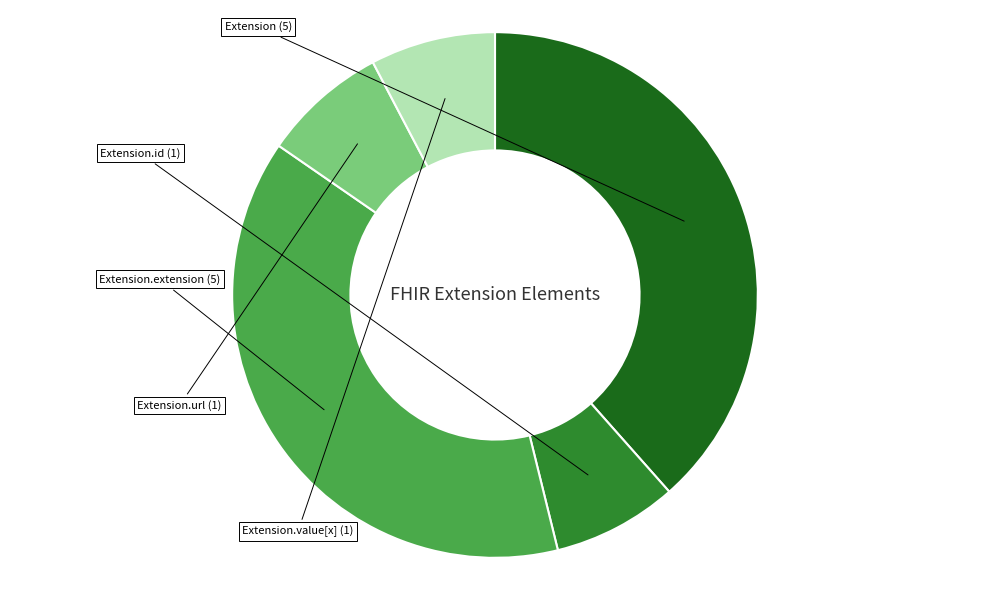

Is there any slice that represents more than half of the pie?

No